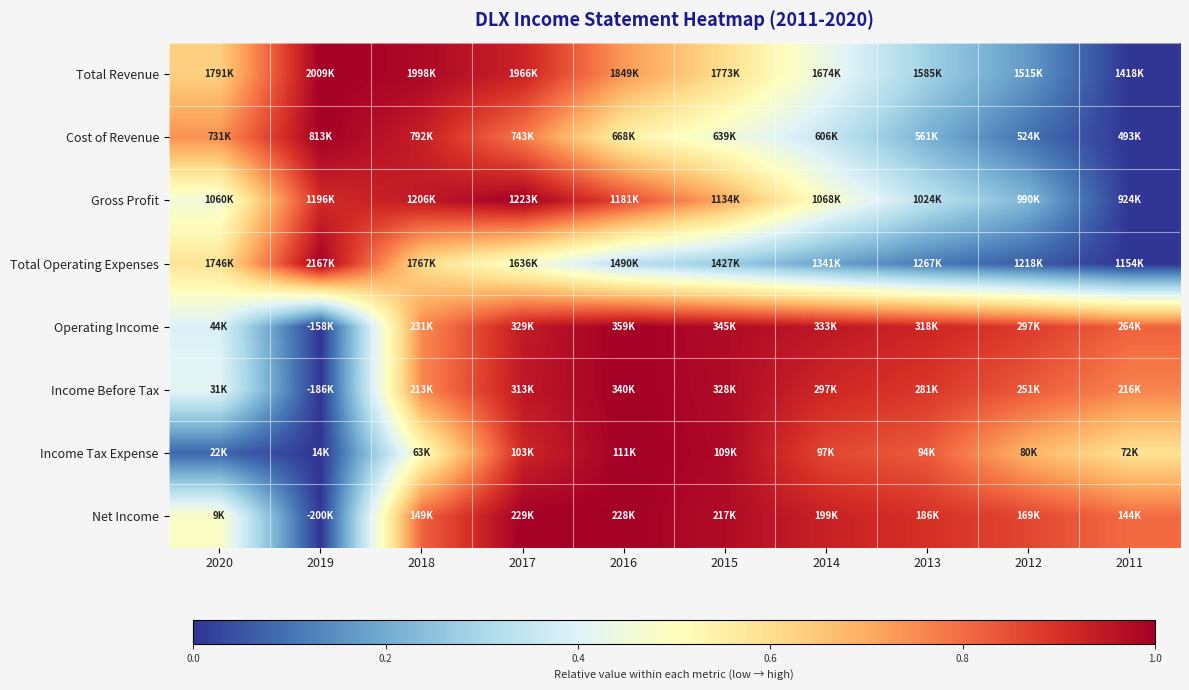

How many series are shown in this chart?

8